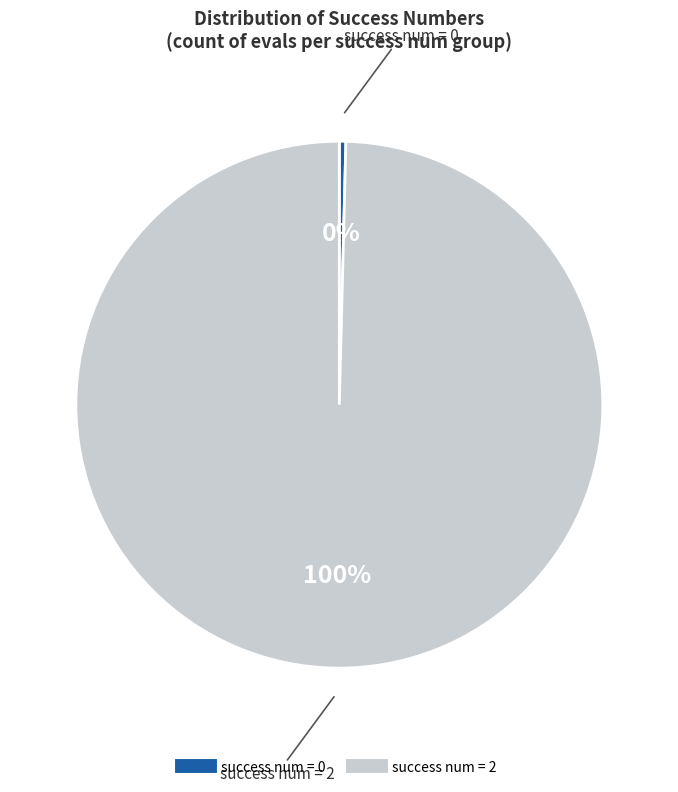

To the nearest percent, what is the average slice percentage?

50%